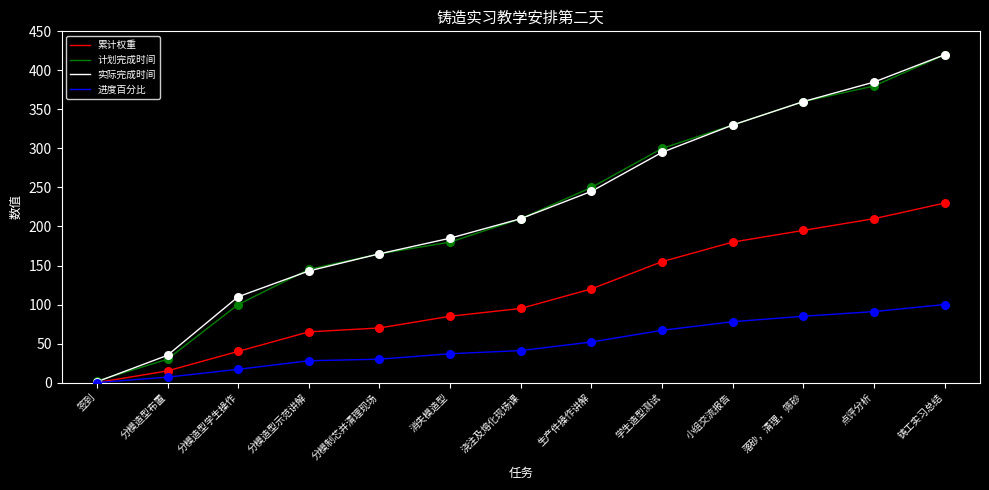

What are all the series names shown in the legend?

累计权重, 计划完成时间, 实际完成时间, 进度百分比